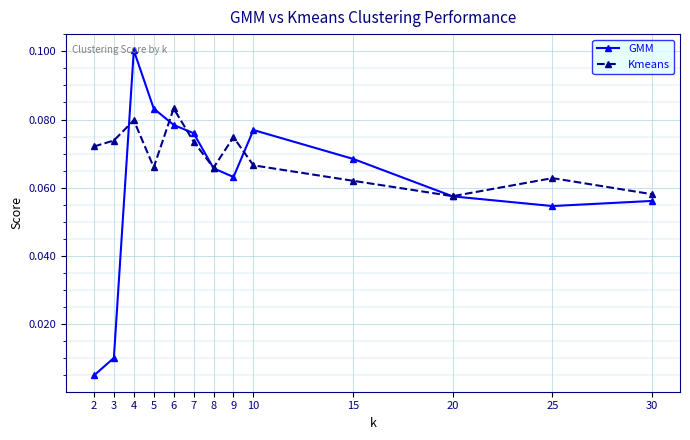

The Kmeans series shows 0.1 at 6. True or false?

True